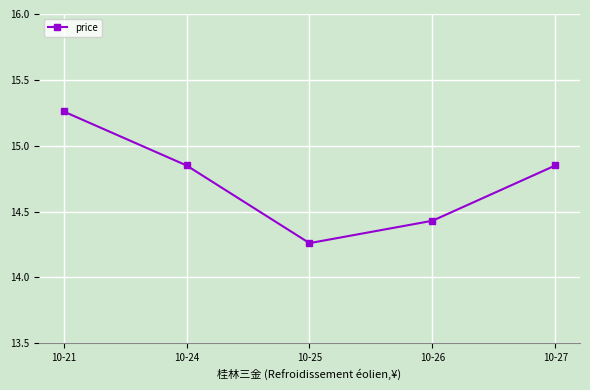

At which category does the chart reach its peak across all series?

10-21